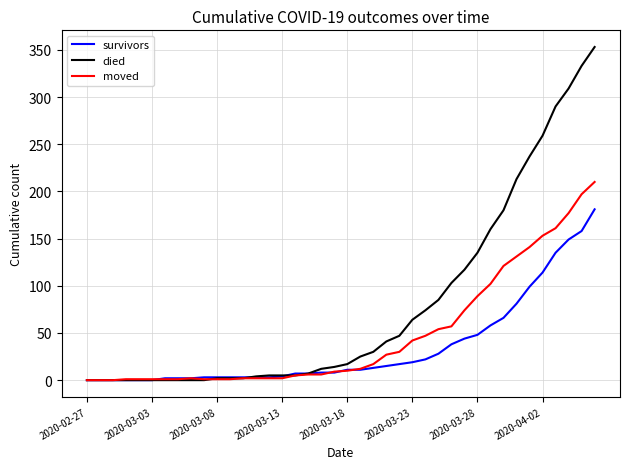

List the series in order of their peak value, highest first.

died, moved, survivors